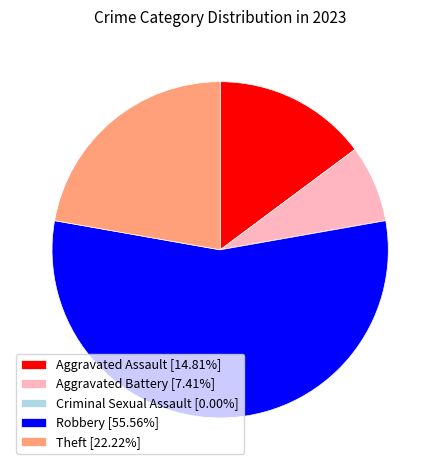

Is there a majority slice in this chart?

Yes